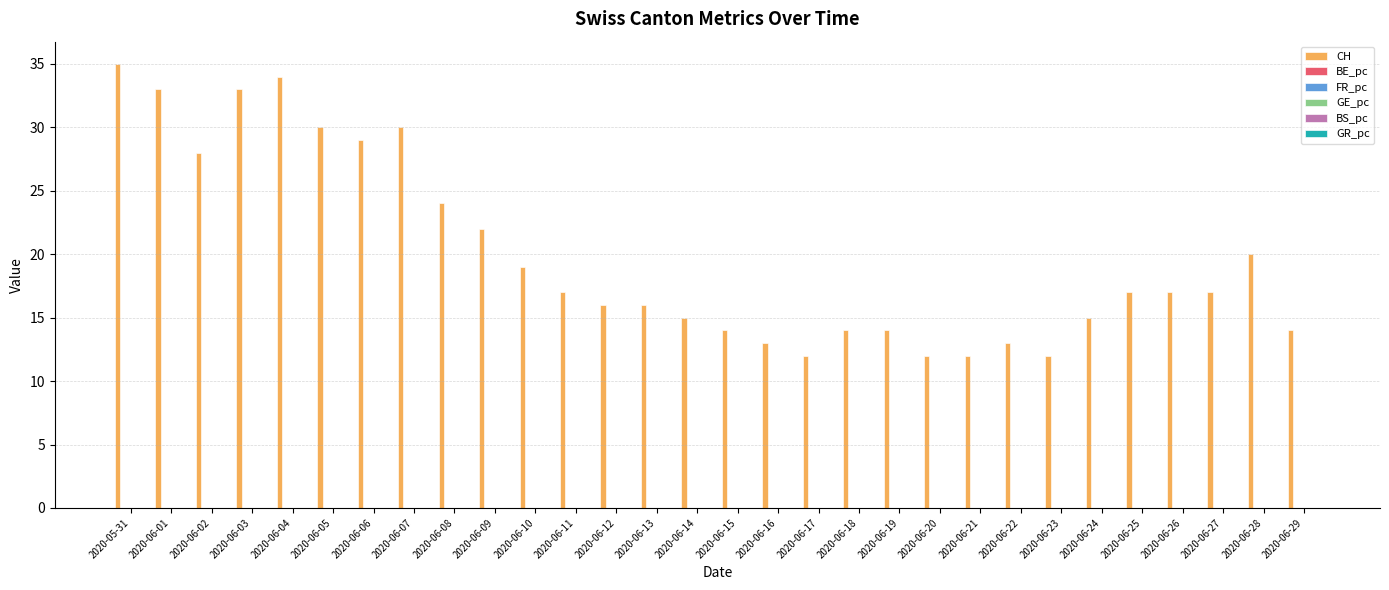

Between 2020-06-16 and 2020-06-28, which series saw the biggest shift?

CH